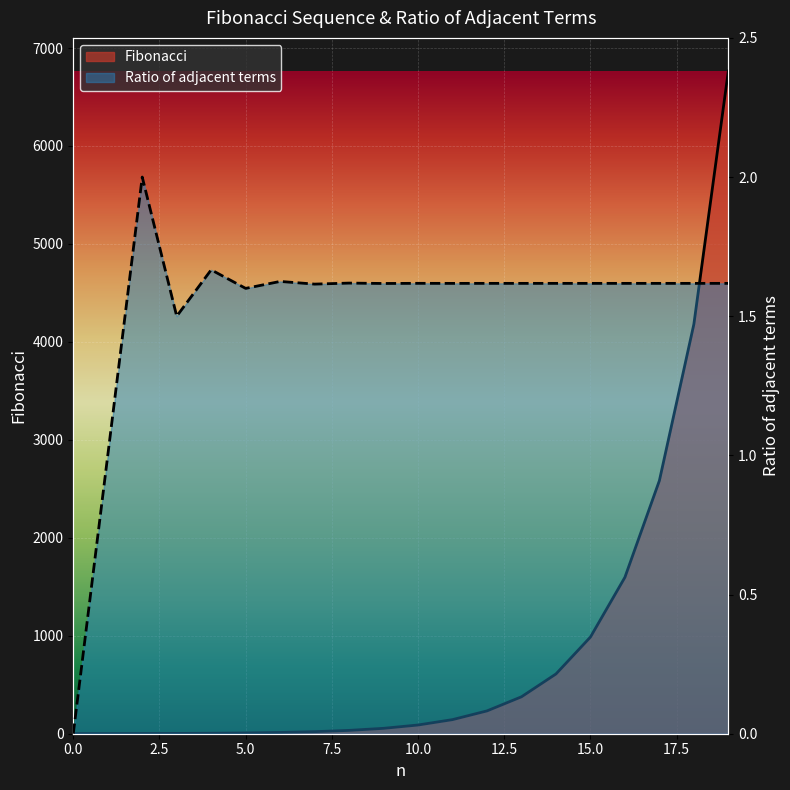

What is the average value of the Fibonacci series?

885.5